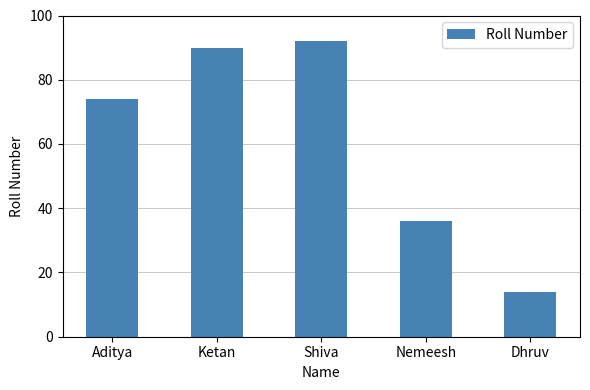

What is the average value?

61